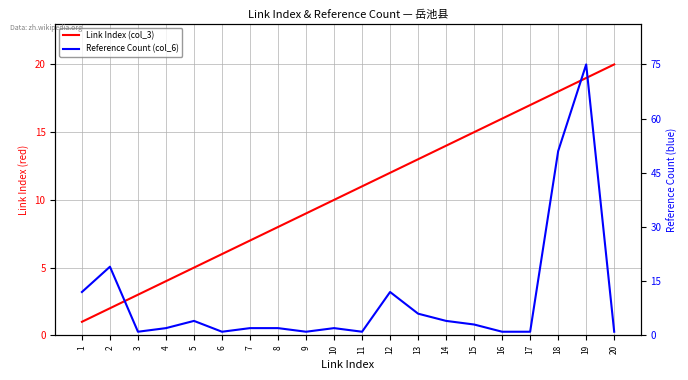

What is the value of the Reference Count (col_6) point at the 12th from the left?

12